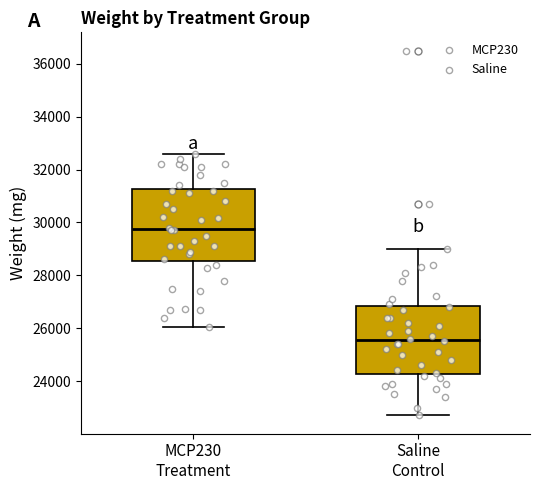

Reading left to right, read every box against the y-axis: the position of its median line, the range the box covers, and the ends of its whiskers. The values are not printed on the chart, so give them approximately, as read against the axis.

MCP230 Treatment: median 29800, box 28600 to 31200, whiskers 26000 to 32600
Saline Control: median 25600, box 24200 to 26800, whiskers 22800 to 29000